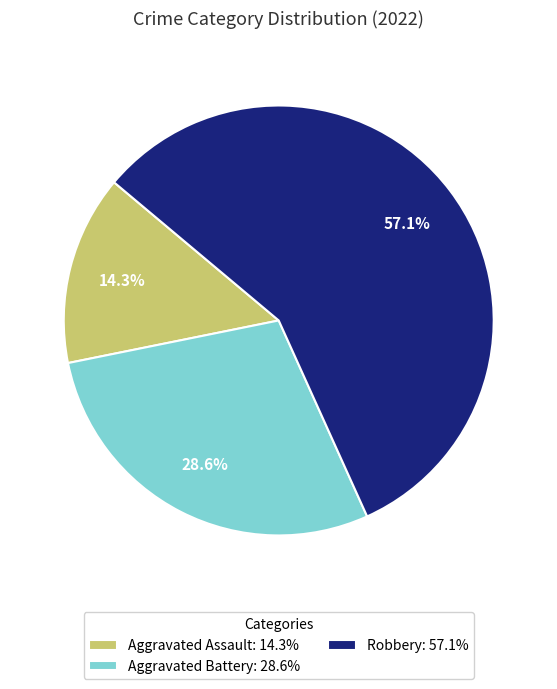

To the nearest percent, what is the difference between the largest and smallest slice percentages?

43%